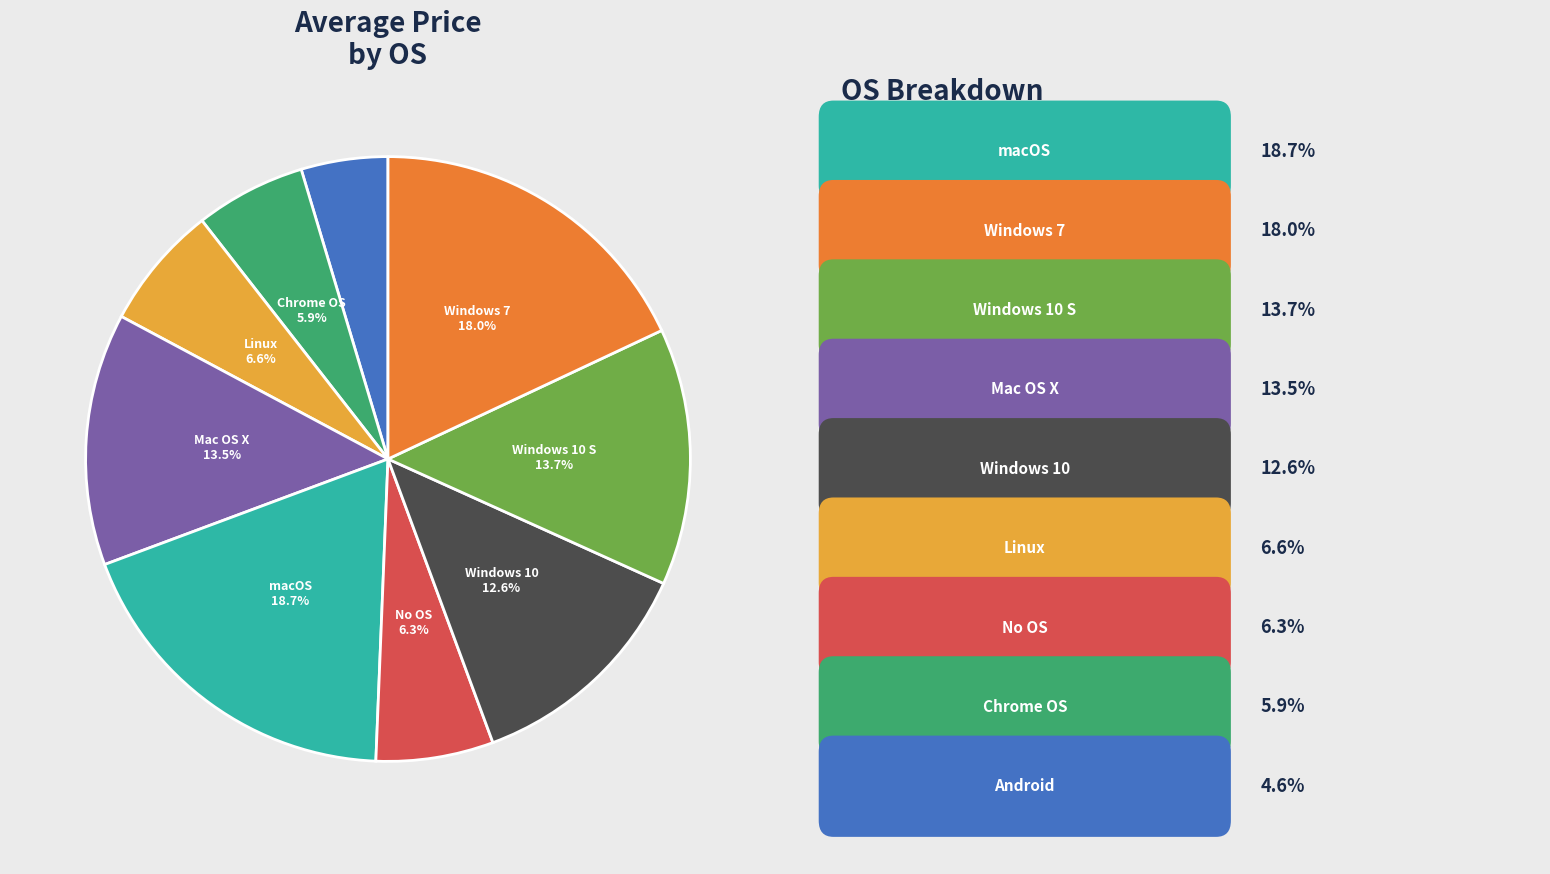

Does any single category account for the majority?

No